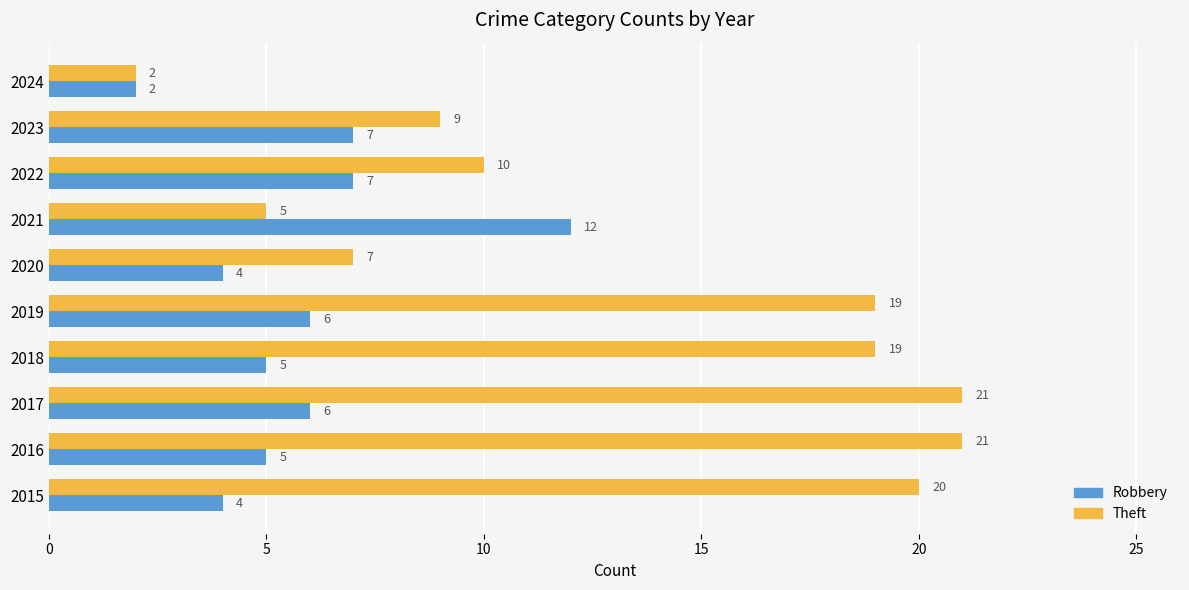

What is the difference between the maximum and minimum values in the Robbery series?

10